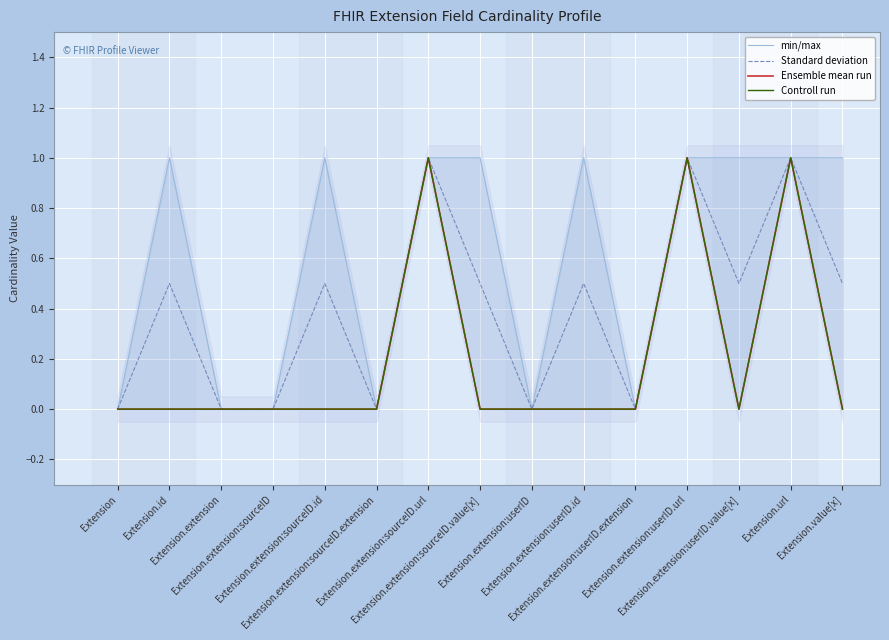

Rank the series at Extension.extension:sourceID.extension from lowest to highest value.

min/max, Standard deviation, Ensemble mean run, Controll run